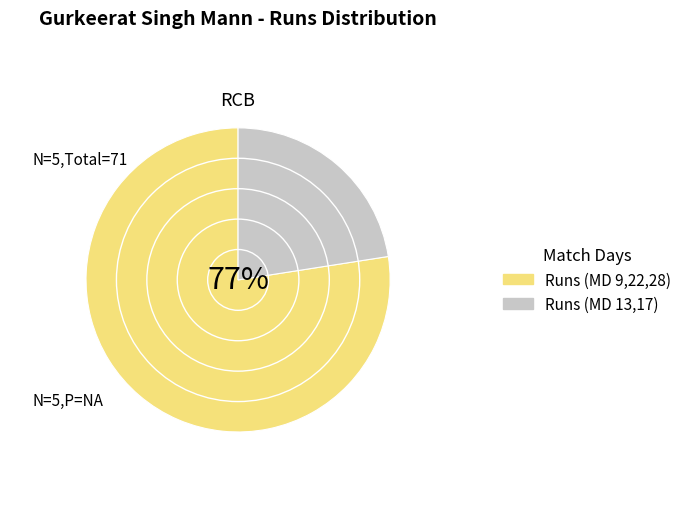

To the nearest percent, what portion does 17 represent?

3%